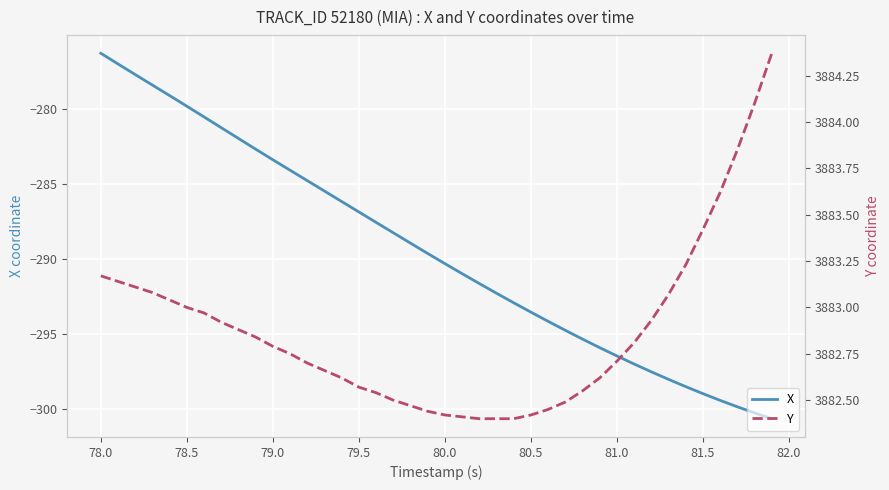

What is the maximum value for X?

-276.3